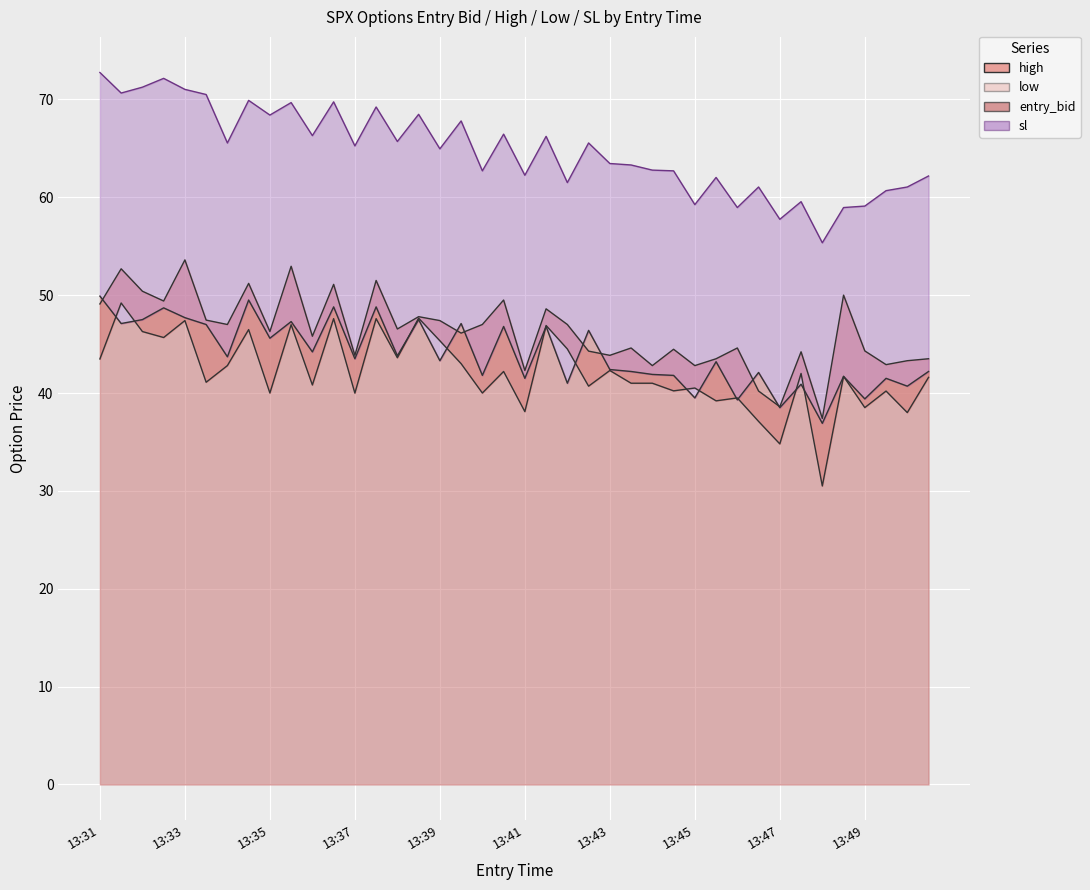

What is the smallest value displayed?

30.5